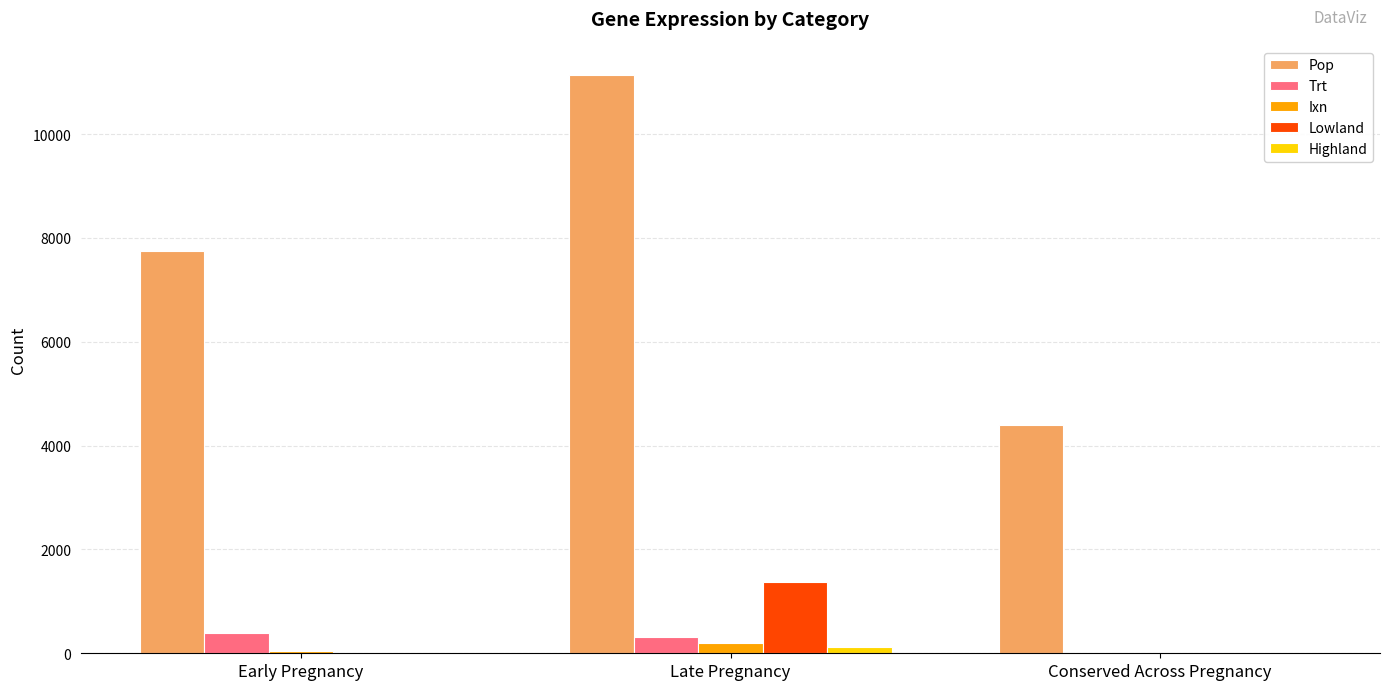

What is the sum of all Pop values?

23282